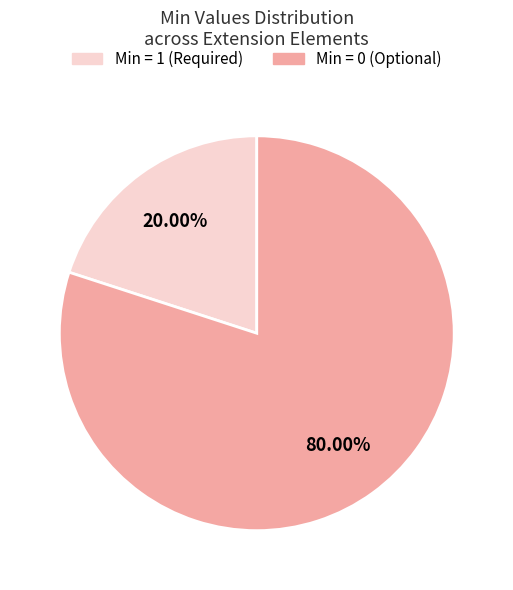

How many slices are in this pie chart?

2